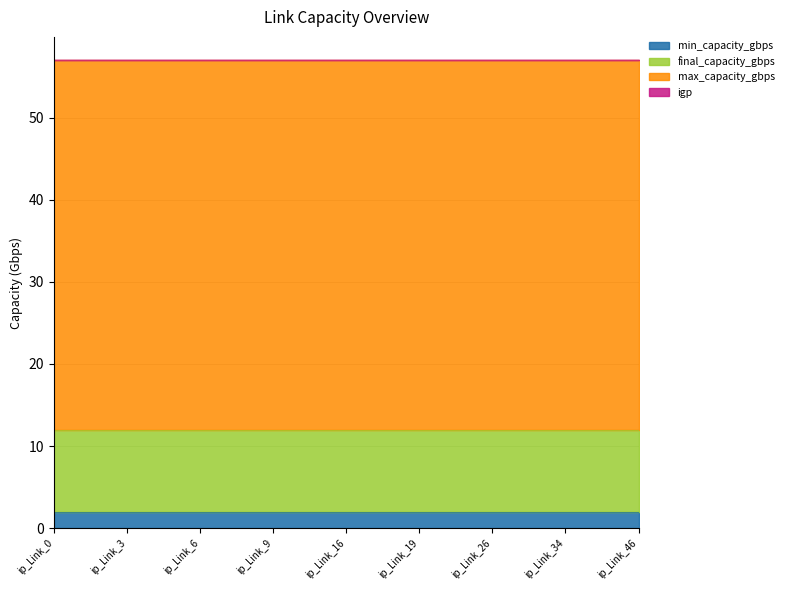

Which has a higher value, ip_Link_12 or ip_Link_17?

ip_Link_12